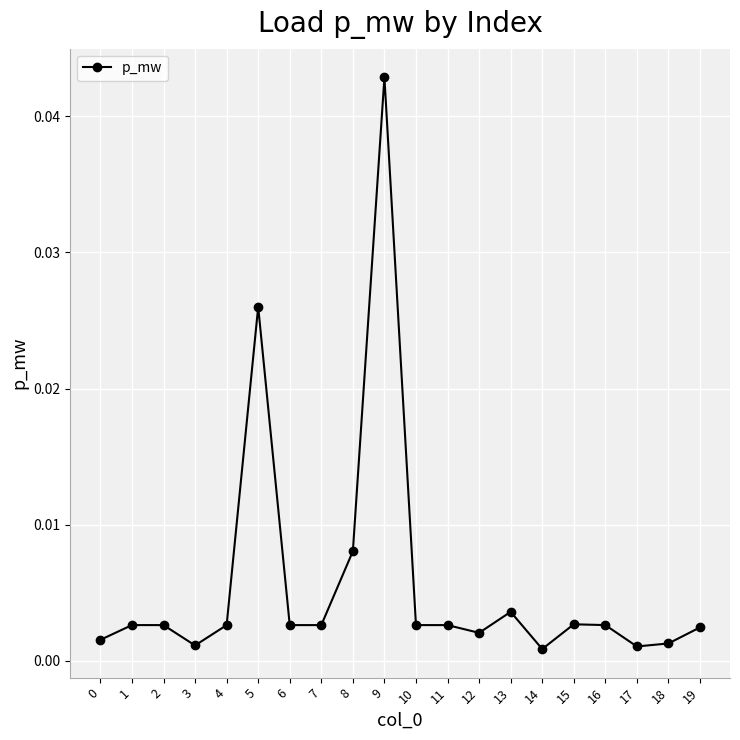

True or false: the data has more than 2 interior local peaks.

True